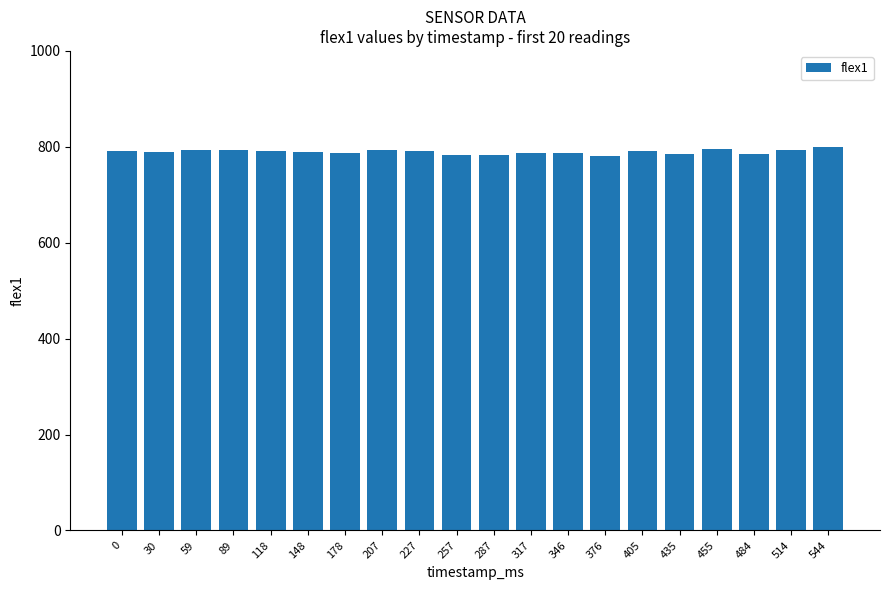

How many series are shown in this chart?

1